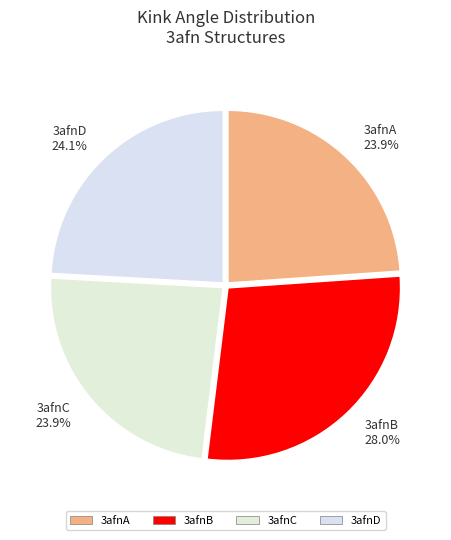

Which category has the biggest portion of the pie?

3afnB